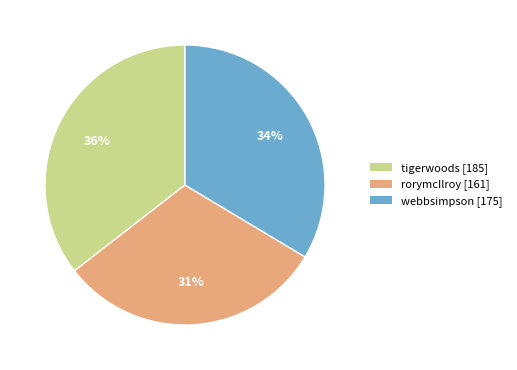

Do rorymcIlroy and tigerwoods together represent more than half of the pie?

Yes